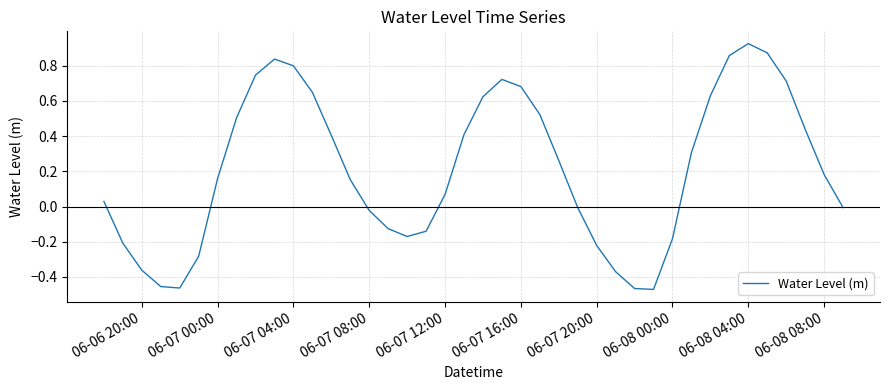

What is the sum of all values?

8.5